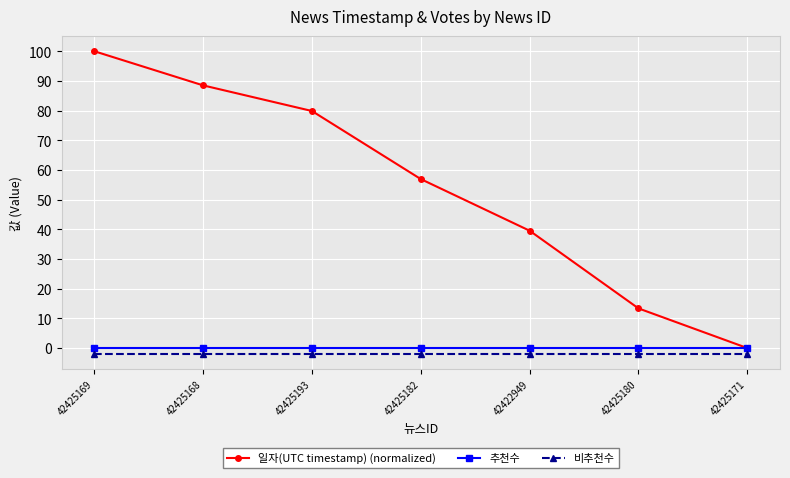

True or false: 추천수 and 일자(UTC timestamp) (normalized) cross at least once.

False